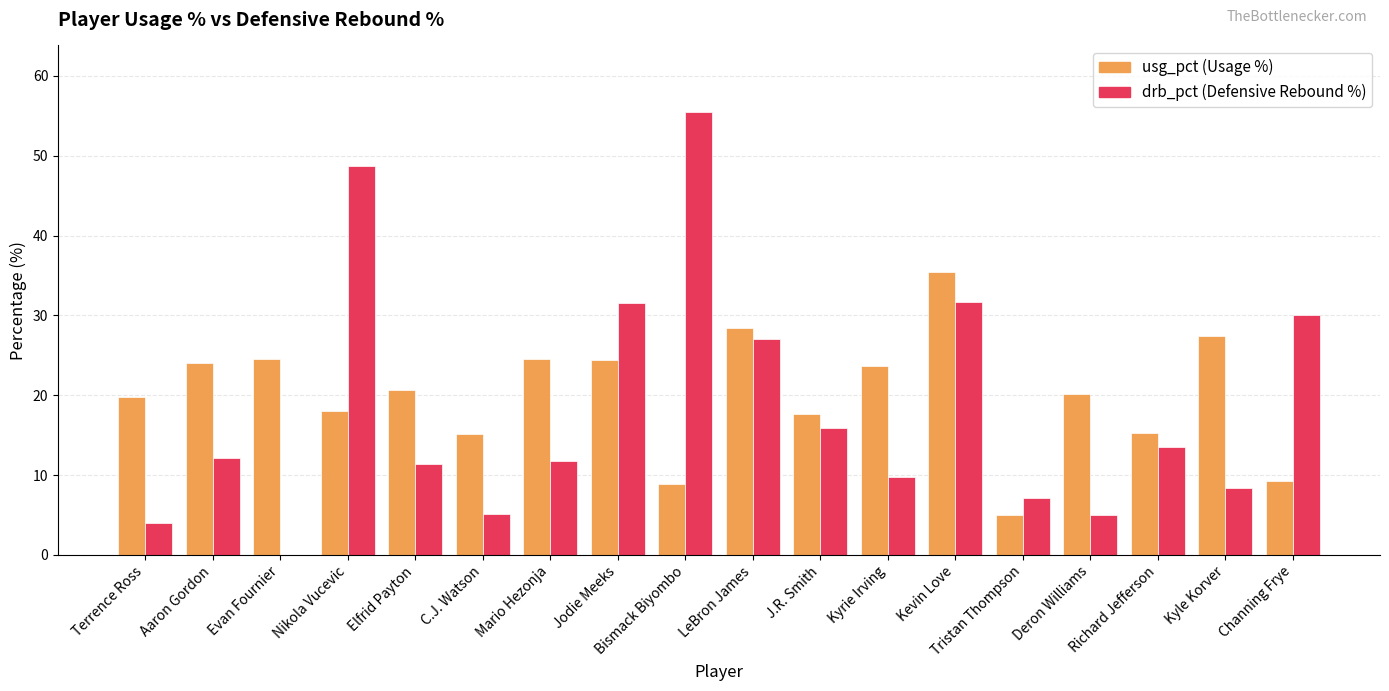

What is the total value across all series at LeBron James?

55.4